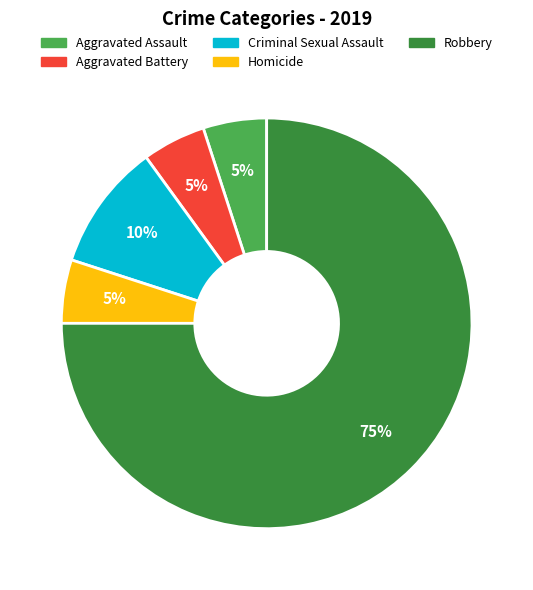

The Criminal Sexual Assault slice represents 23% of the pie. True or false?

False